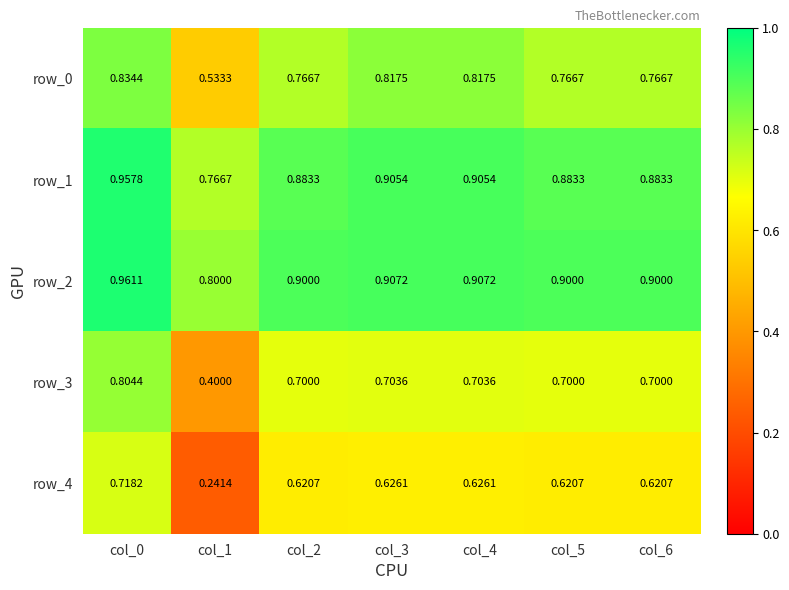

Which series has the widest spread of values?

row_4